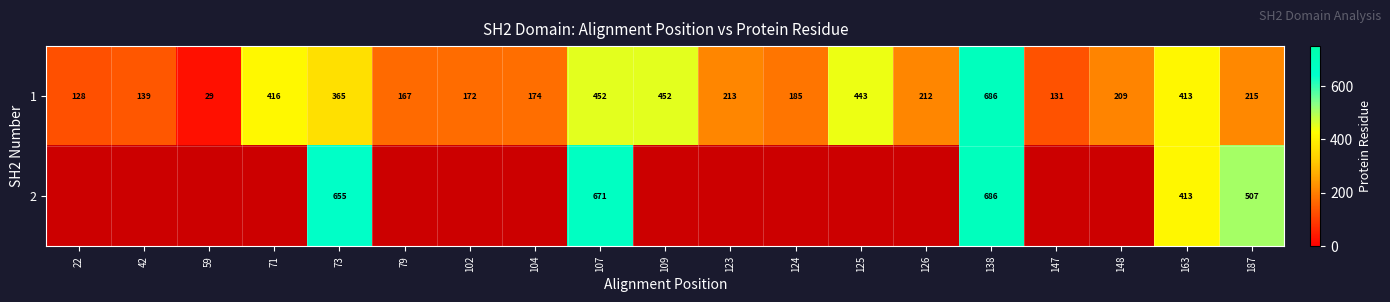

What is the minimum value shown in the chart?

29.0